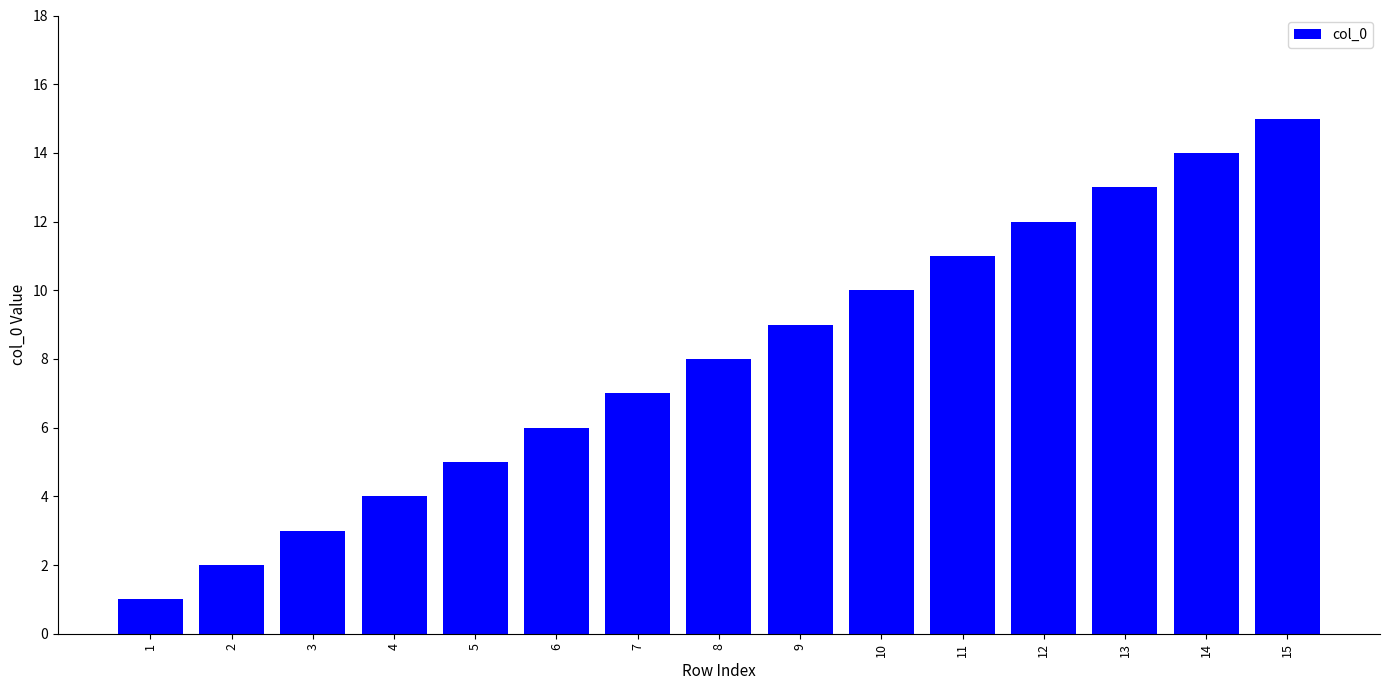

What is the smallest value displayed?

1